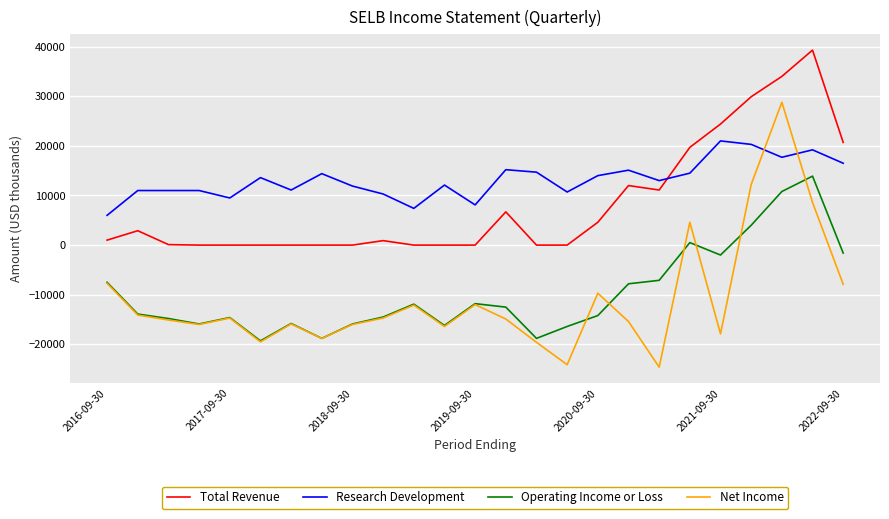

Rank the series by their maximum value, from lowest to highest.

Operating Income or Loss, Research Development, Net Income, Total Revenue